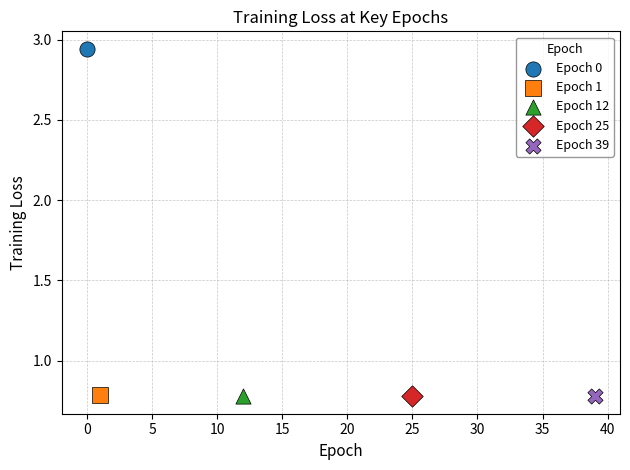

Which series contains the highest Y value?

Epoch 0